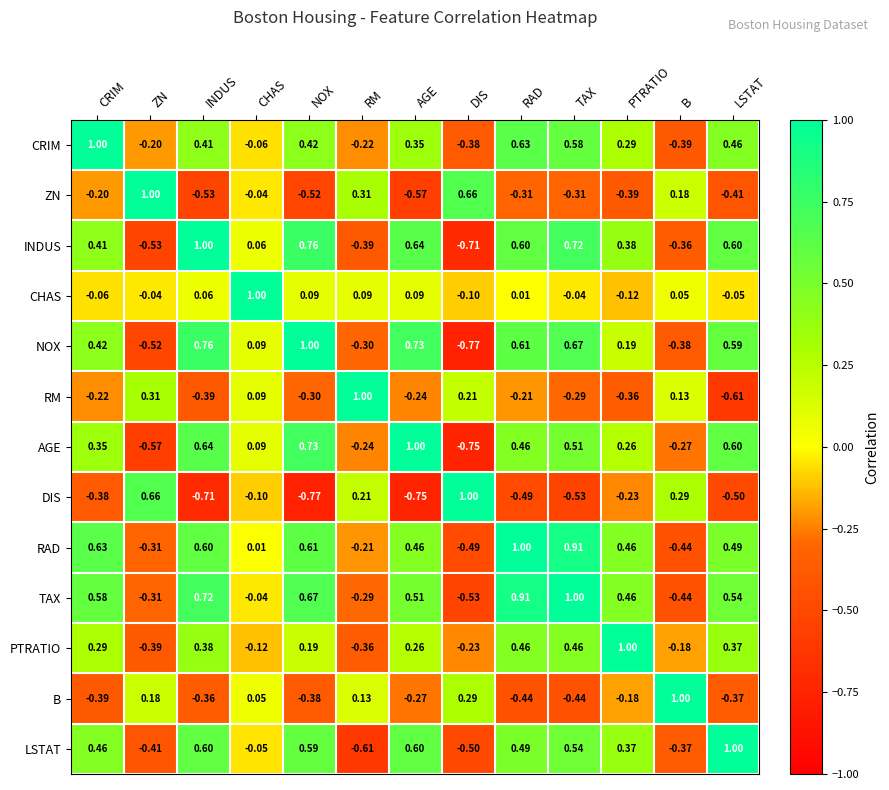

What is the total value across all series at LSTAT?

2.7